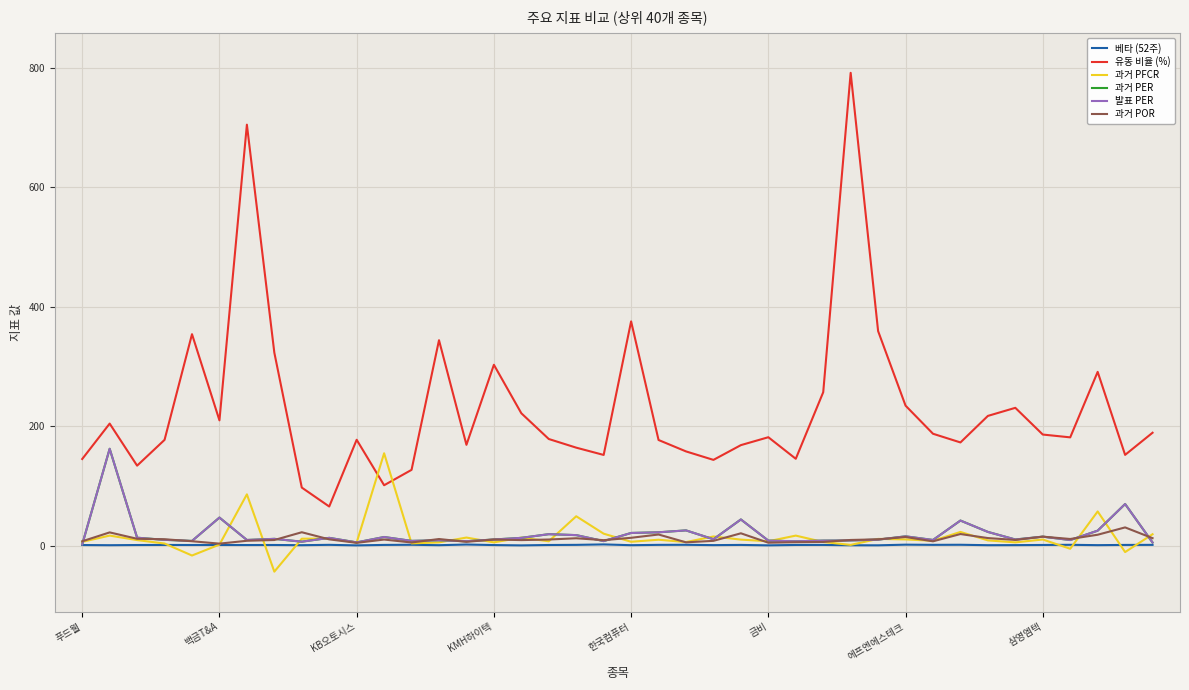

Does the chart display data point markers on the line(s)?

No